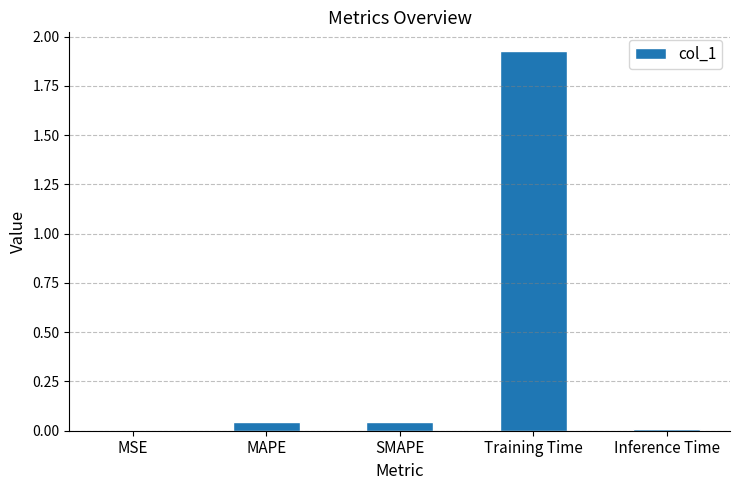

The chart shows a value of 3.1 at Training Time. True or false?

False